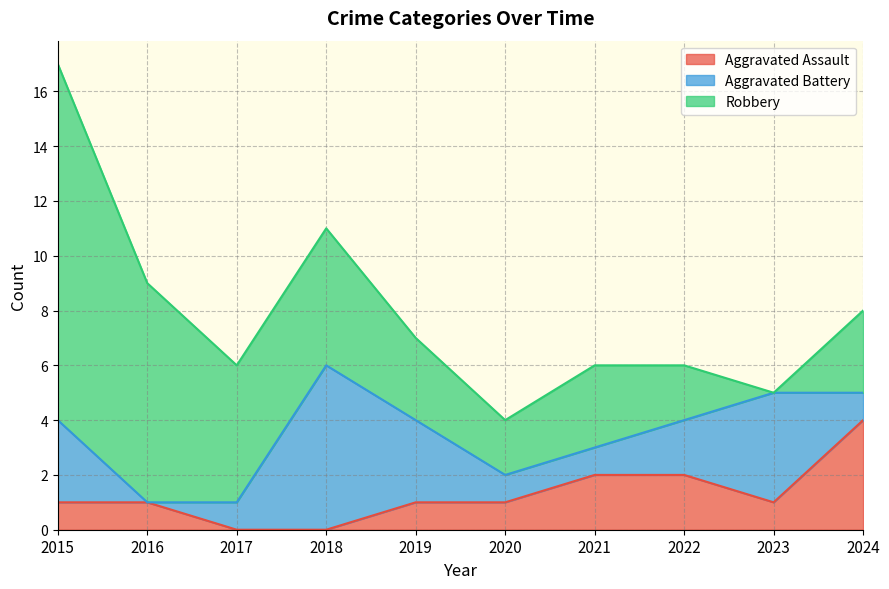

Reading left to right, transcribe all the data shown in this chart.

Aggravated Assault: 1	1	0	0	1	1	2	2	1	4
Aggravated Battery: 3	0	1	6	3	1	1	2	4	1
Robbery: 13	8	5	5	3	2	3	2	0	3